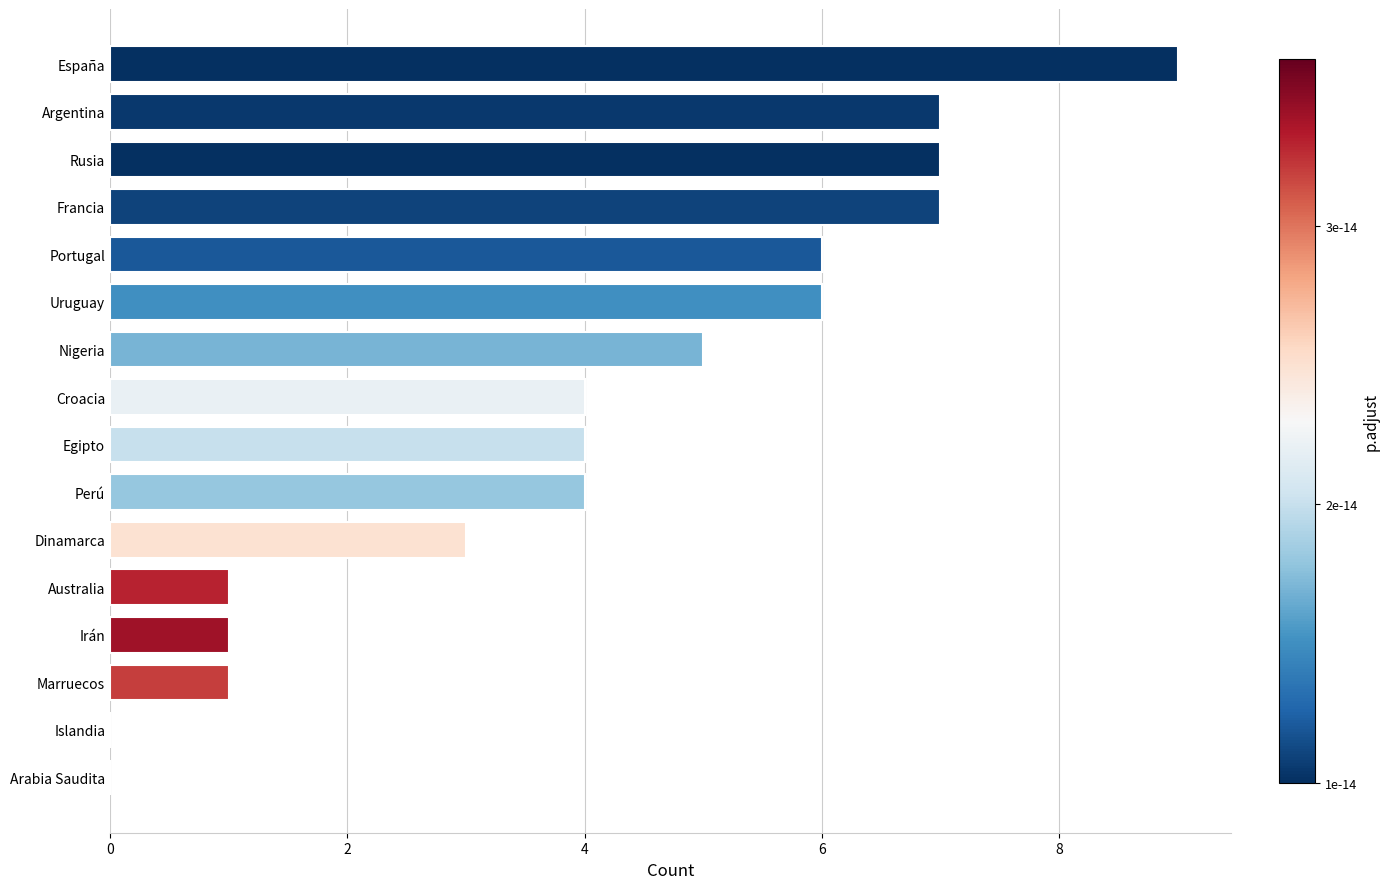

At which category does the chart reach its peak across all series?

España